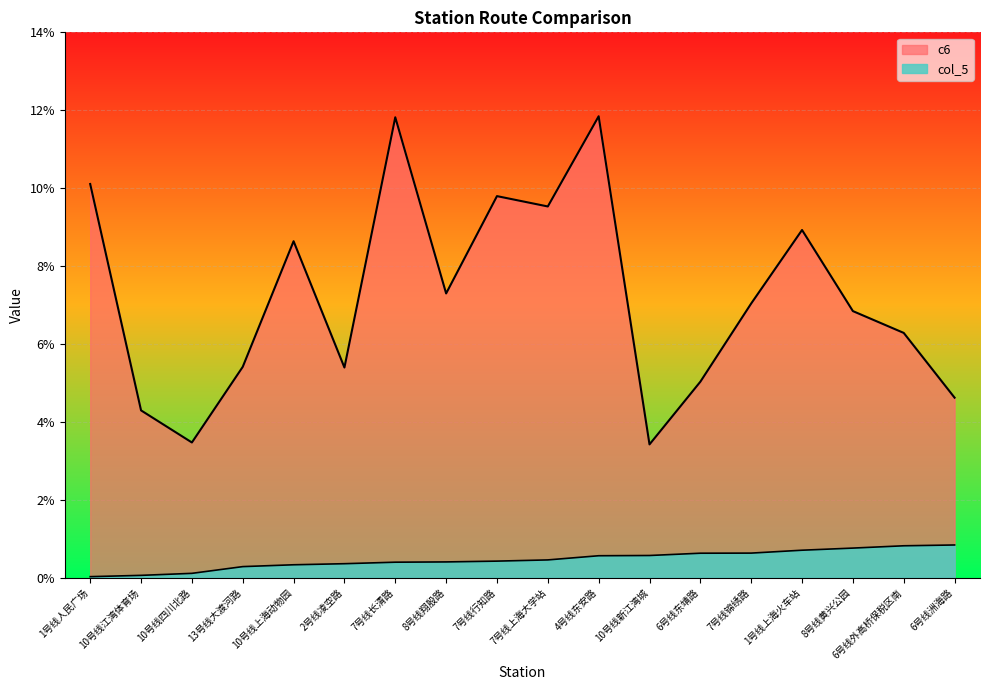

At how many categories does at least one series exceed 0?

18